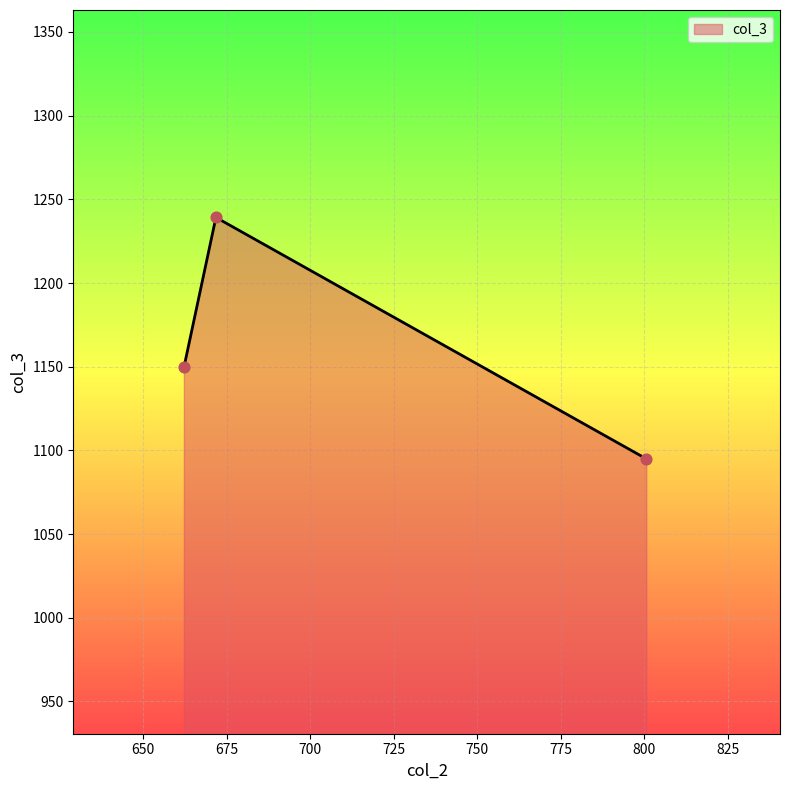

What is the average value?

1161.2